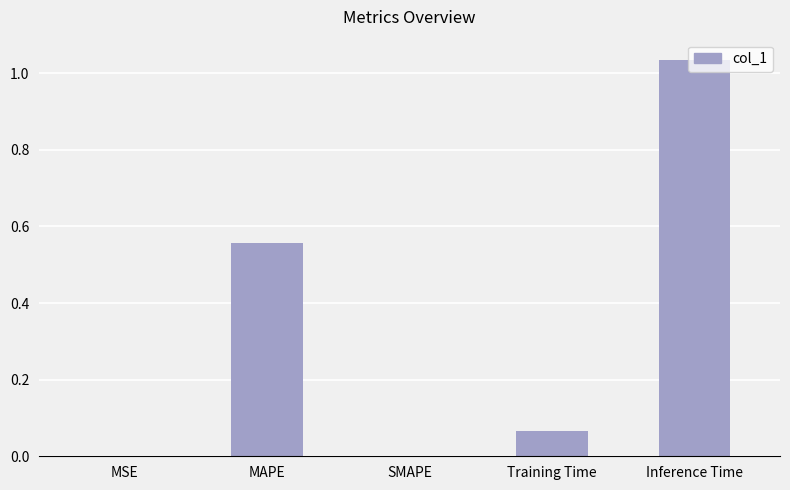

What is the sum of the values at Training Time and Inference Time?

1.1